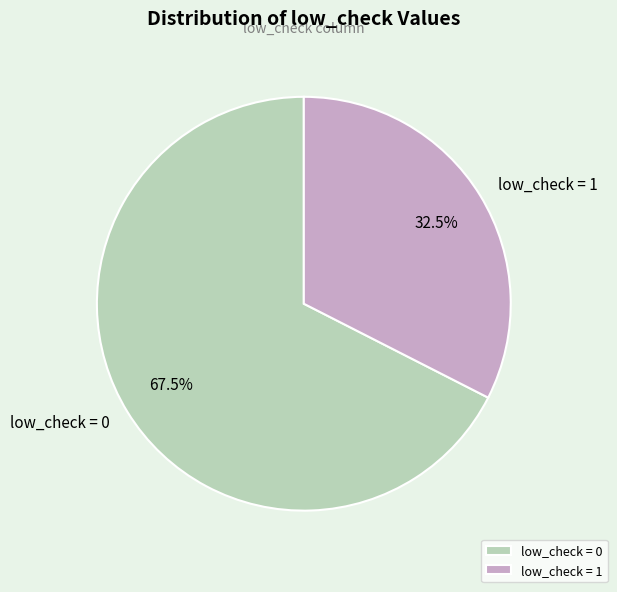

How many segments does this pie chart have?

2